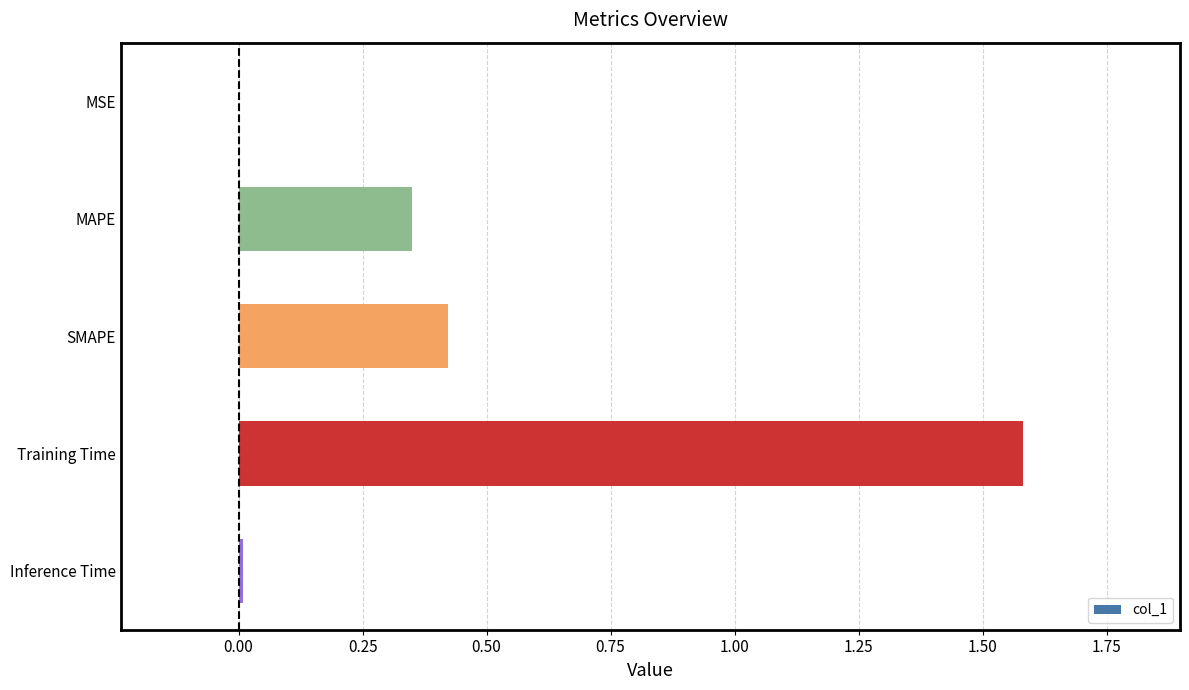

The chart shows a value of 1.6 at Training Time. True or false?

True